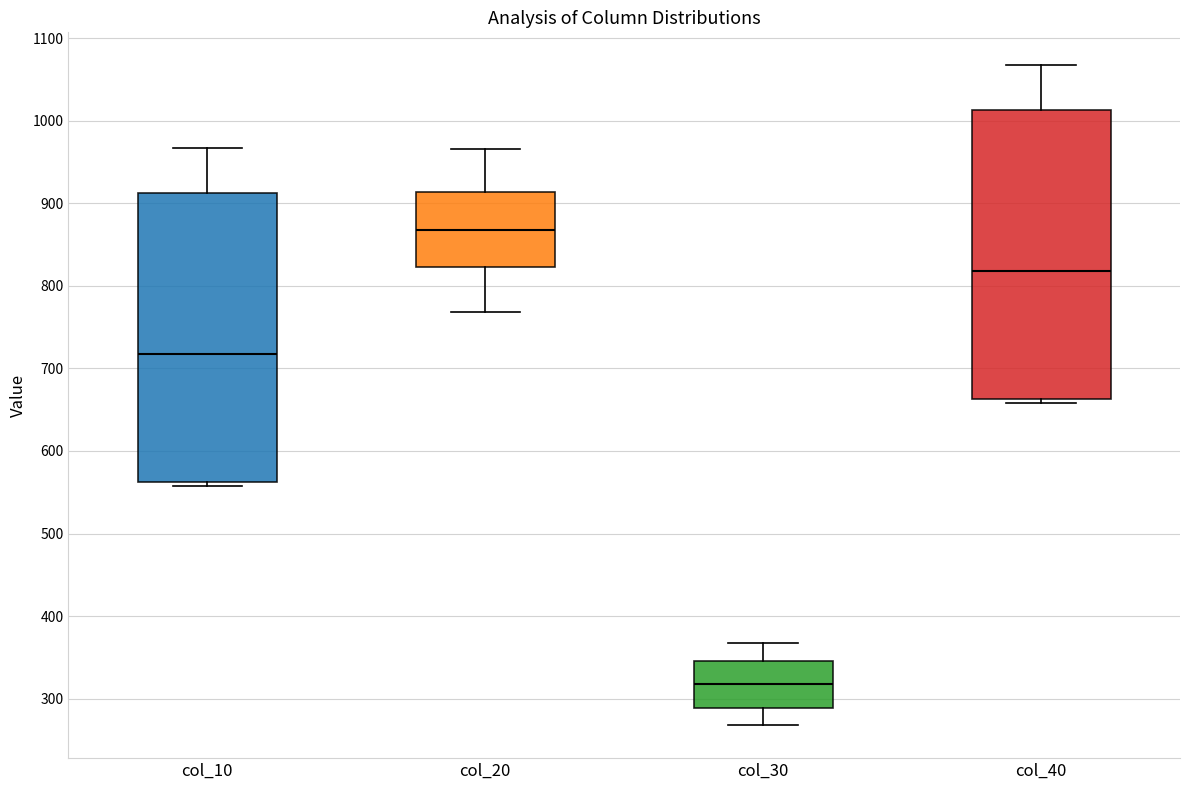

Which box has the lowest median line?

col_30